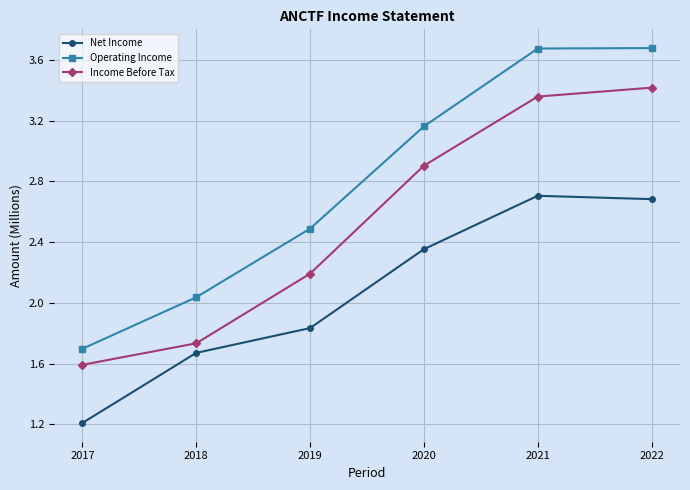

Is it true that Income Before Tax equals 2.9 at 2020?

True